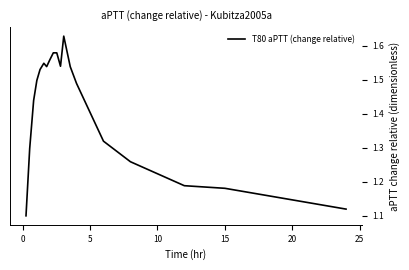

What is the difference between the maximum and minimum values?

0.5